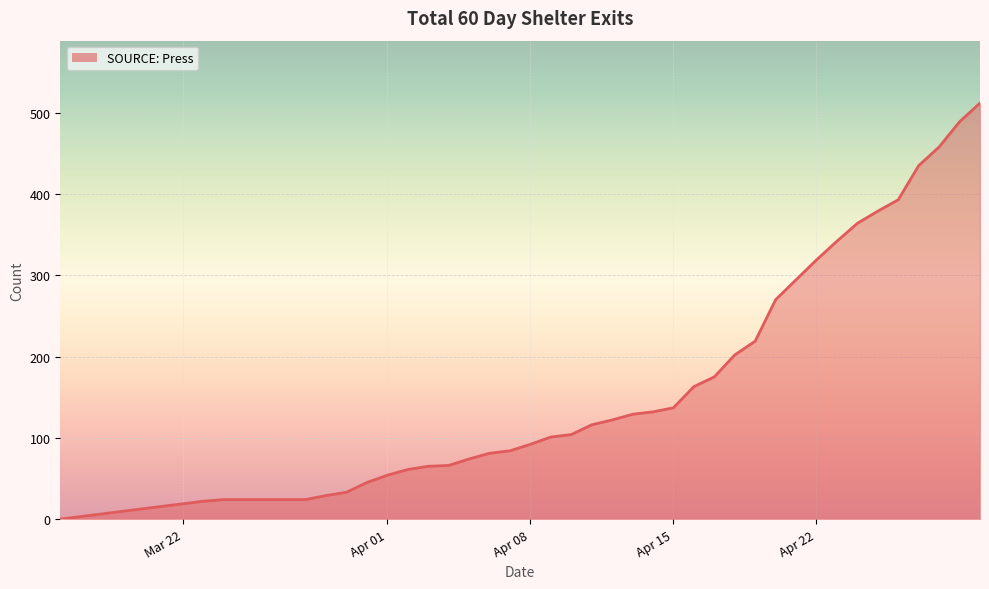

What is the maximum value shown in the chart?

512